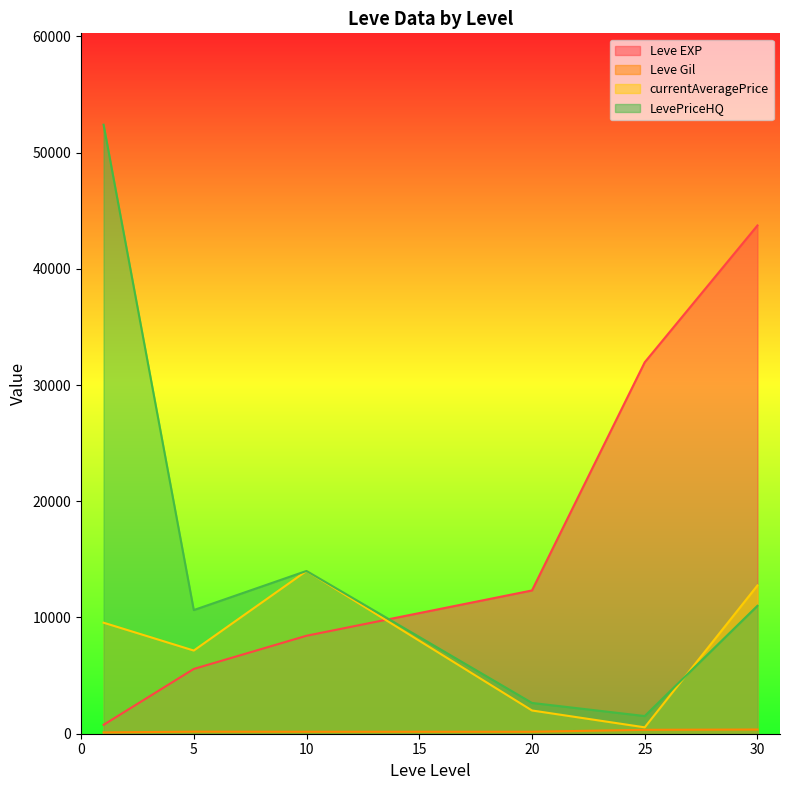

The value of Leve EXP at 20 is 12326.7. True or false?

True